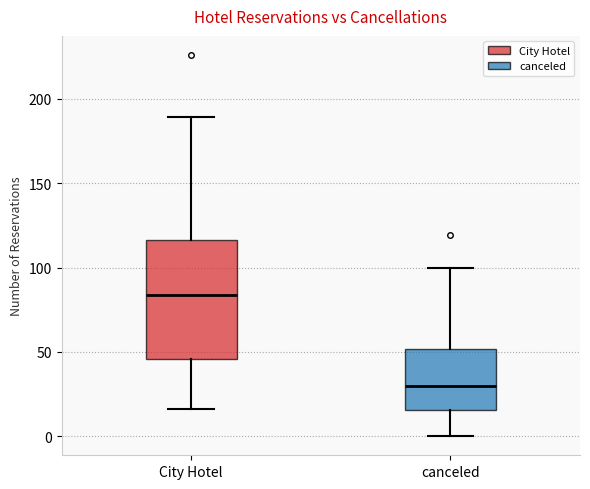

Which box has the highest median line?

City Hotel